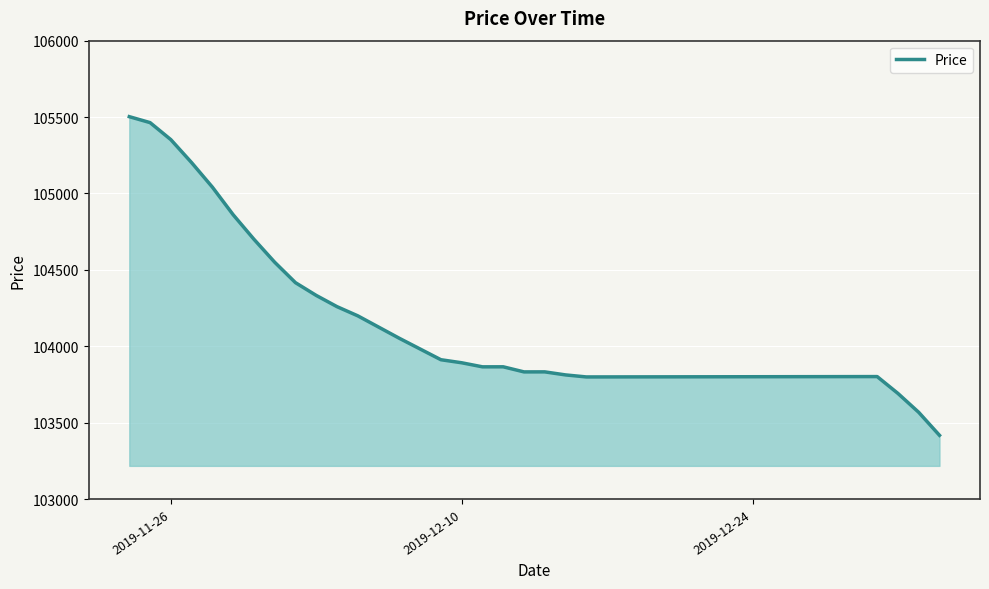

What is the minimum value shown in the chart?

103416.9